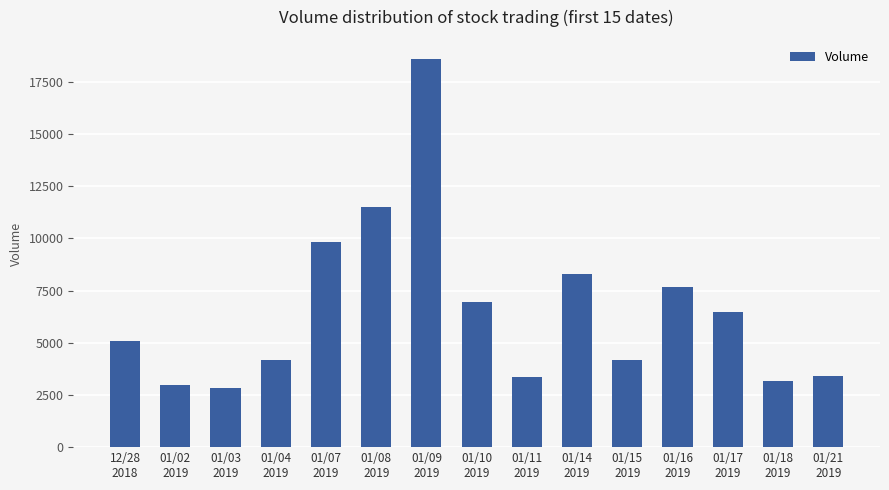

Which has a higher value, 01/09
2019 or 01/04
2019?

01/09
2019